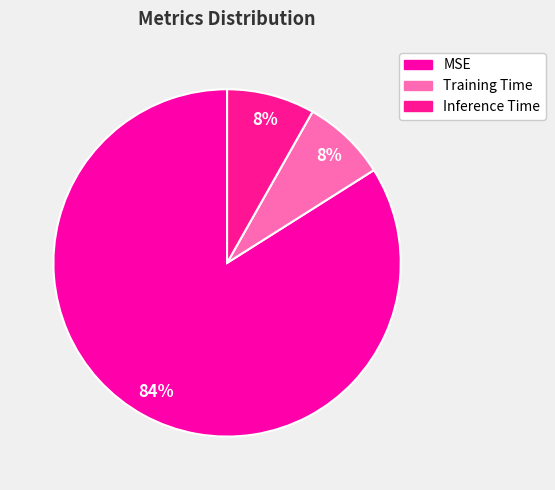

Between Inference Time and Training Time, which is larger?

Inference Time